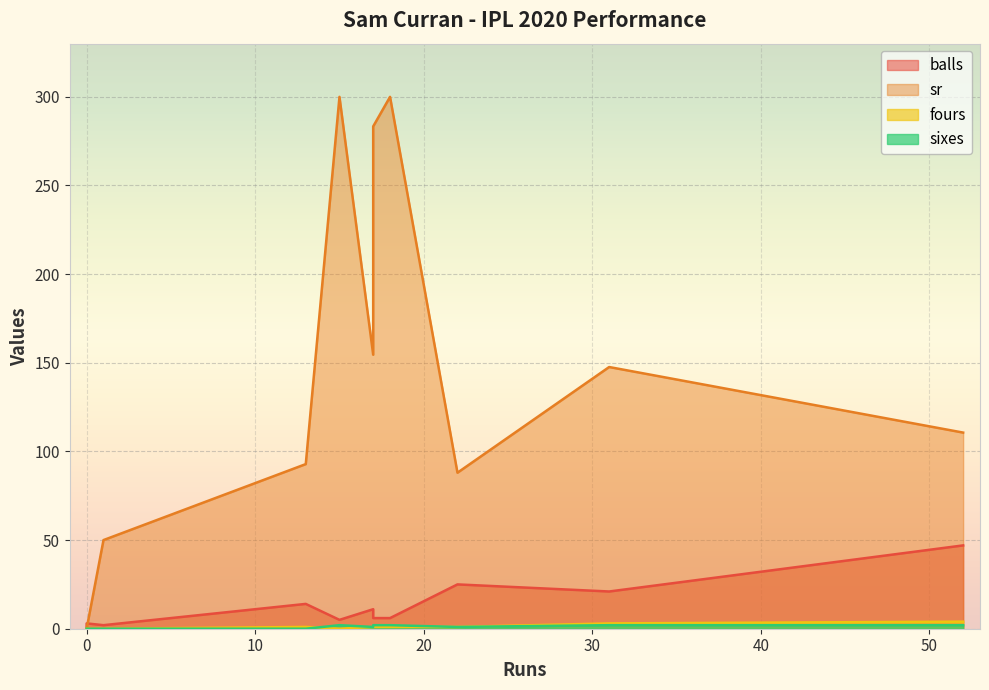

At which label is balls closest to 24?

22